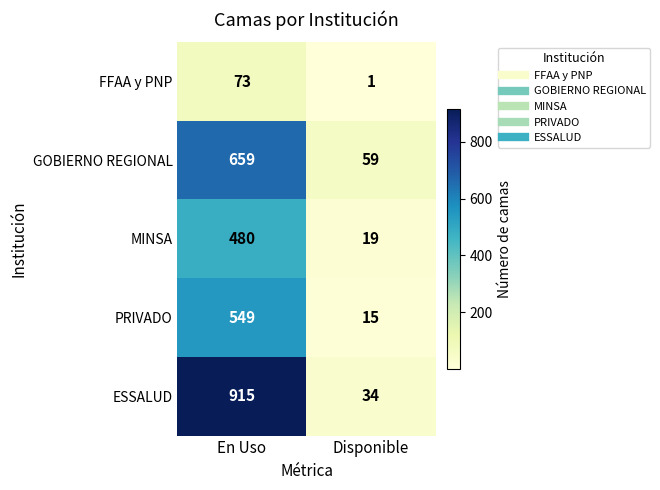

The value of MINSA at En Uso is 480. True or false?

True